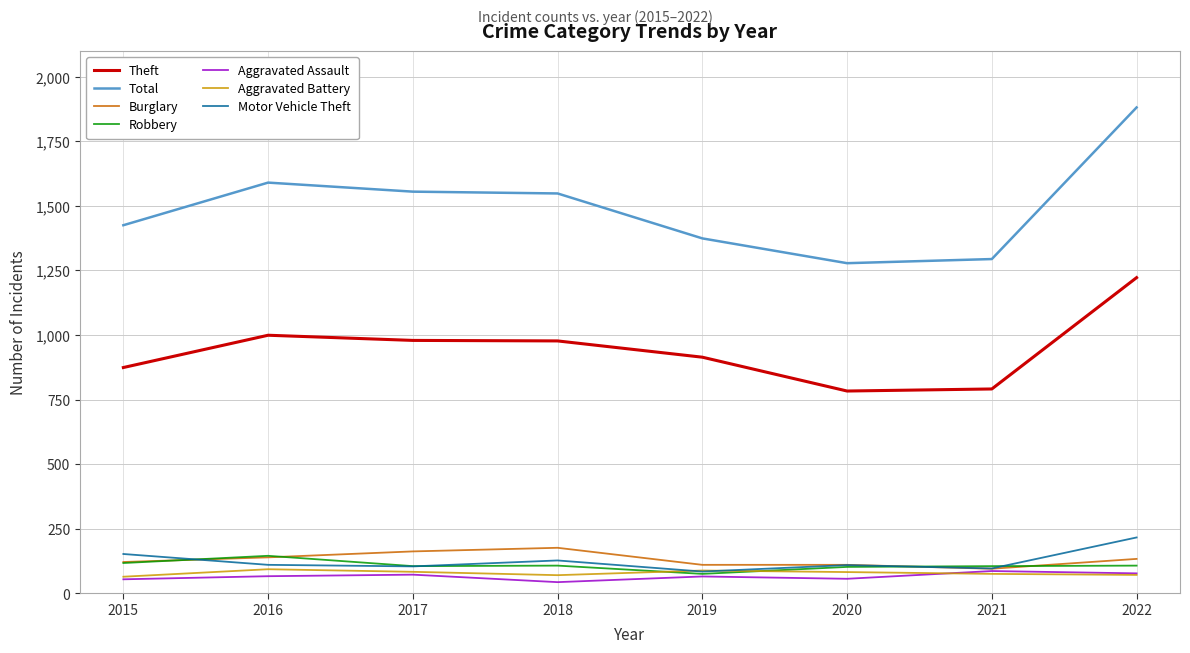

What is the minimum value shown in the chart?

43